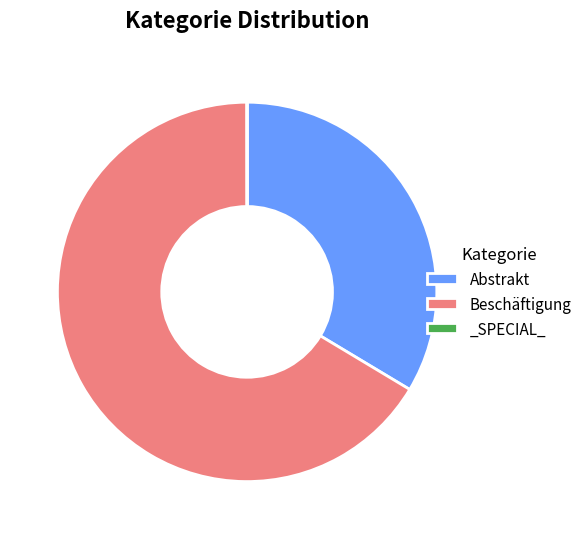

The Abstrakt slice represents 34% of the pie. True or false?

True